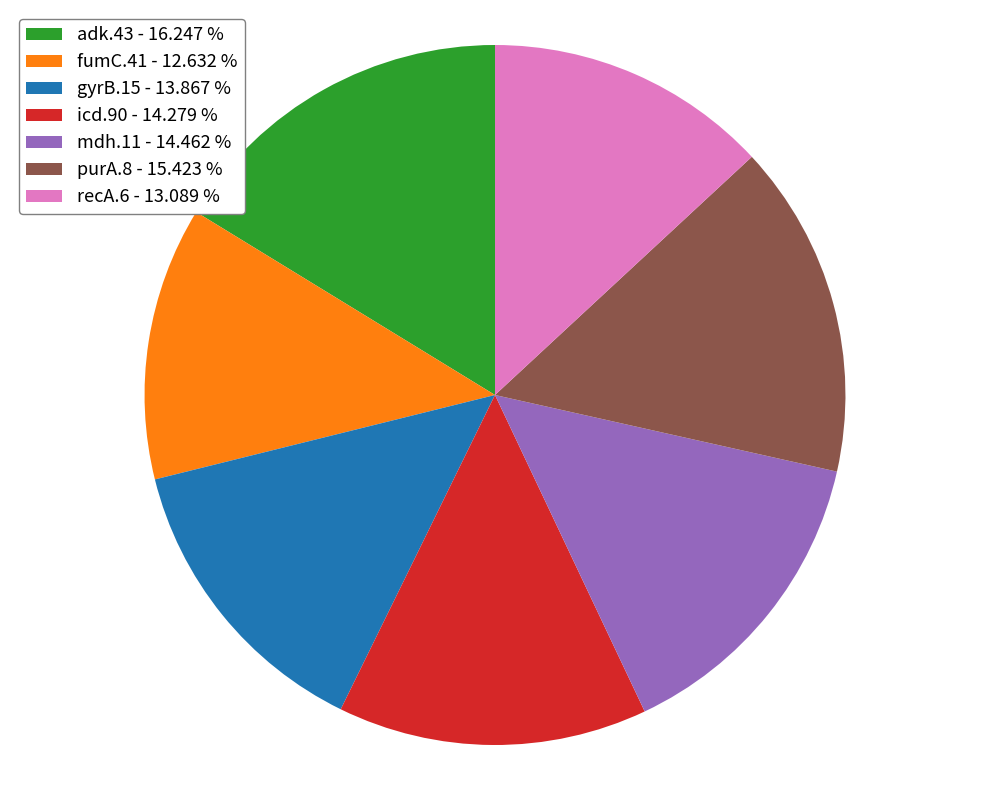

Is it true that recA.6 is 13% of the pie?

True